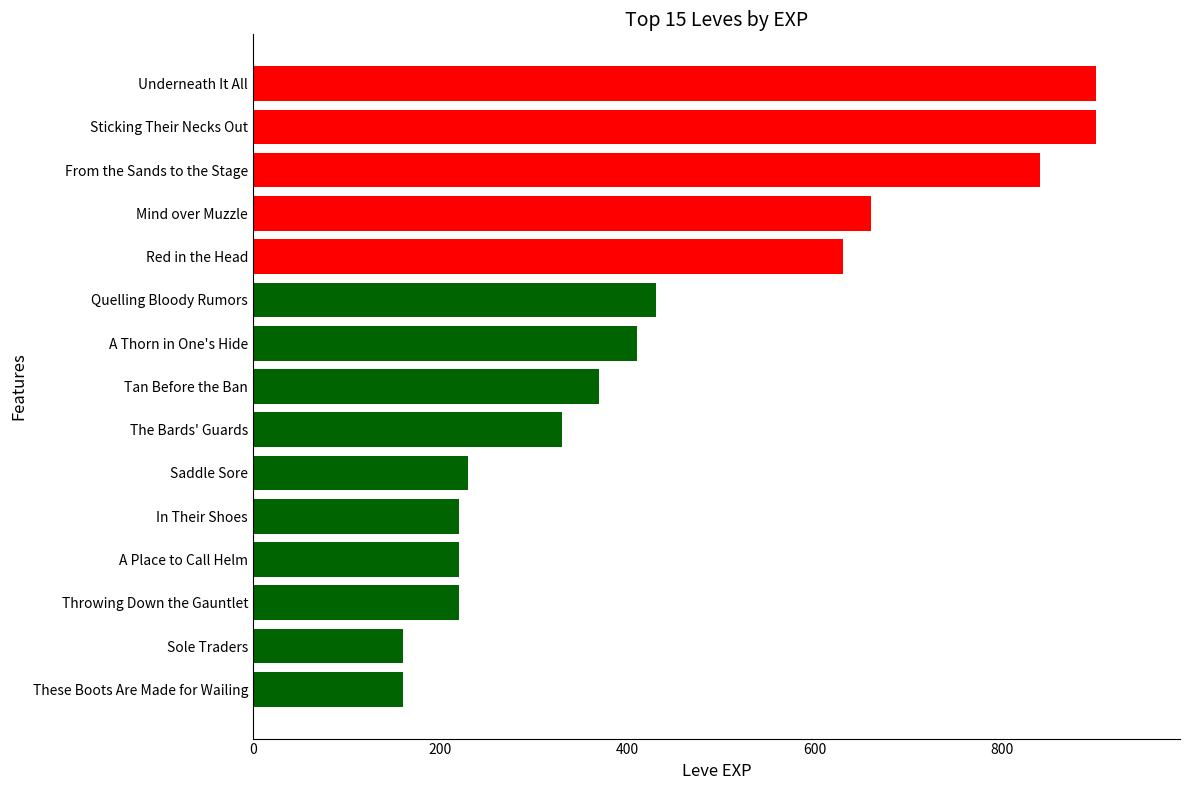

What is the difference between the maximum and minimum values?

740